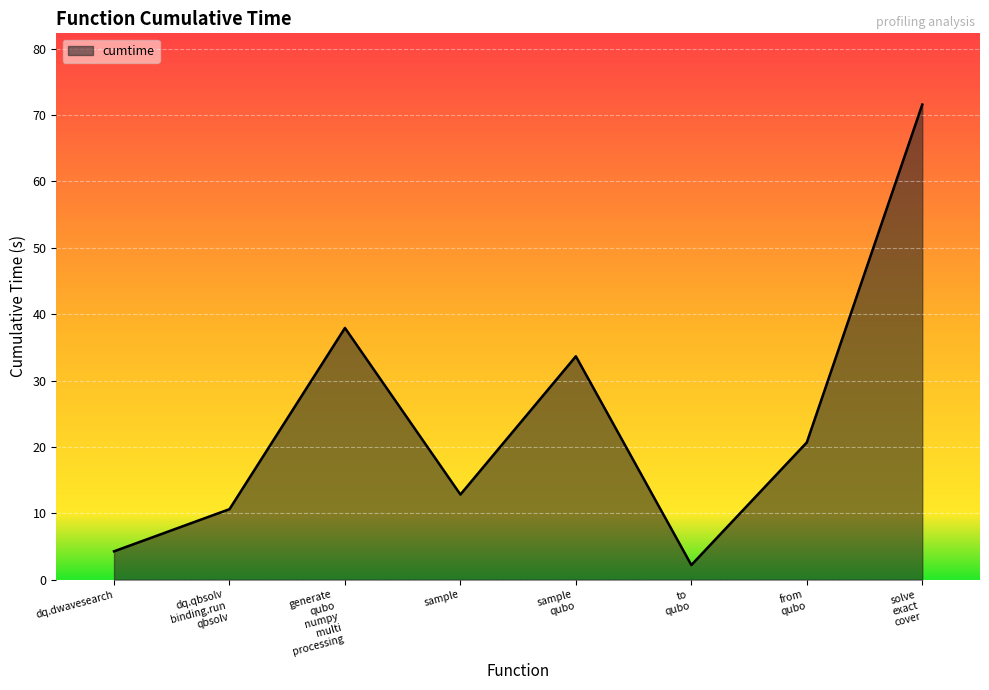

What is the average value?

24.2